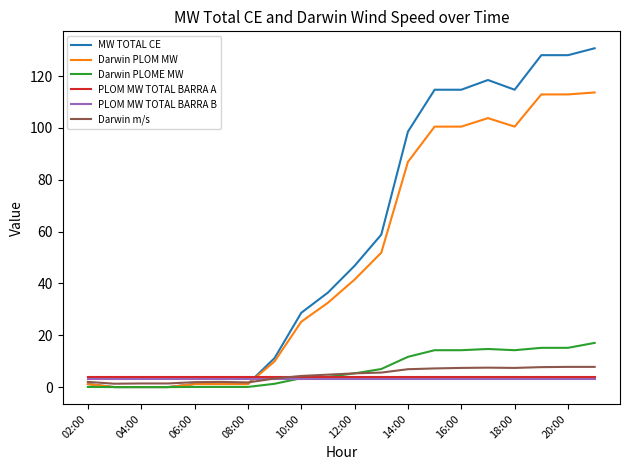

What are all the series names shown in the legend?

MW TOTAL CE, Darwin PLOM MW, Darwin PLOME MW, PLOM MW TOTAL BARRA A, PLOM MW TOTAL BARRA B, Darwin m/s